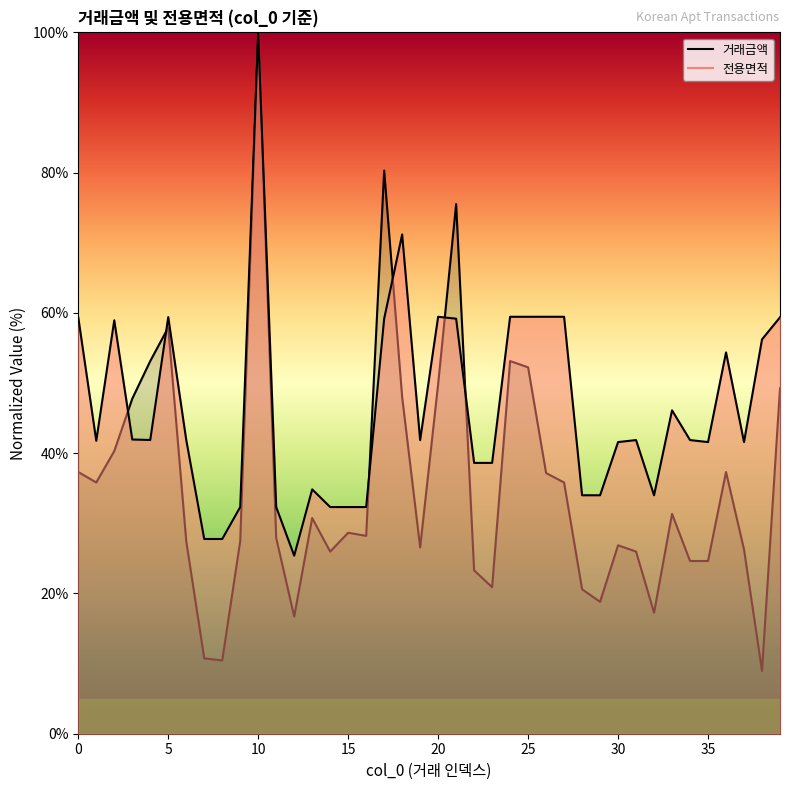

What is the value of the 거래금액 point at the 37th from the left?

37.3